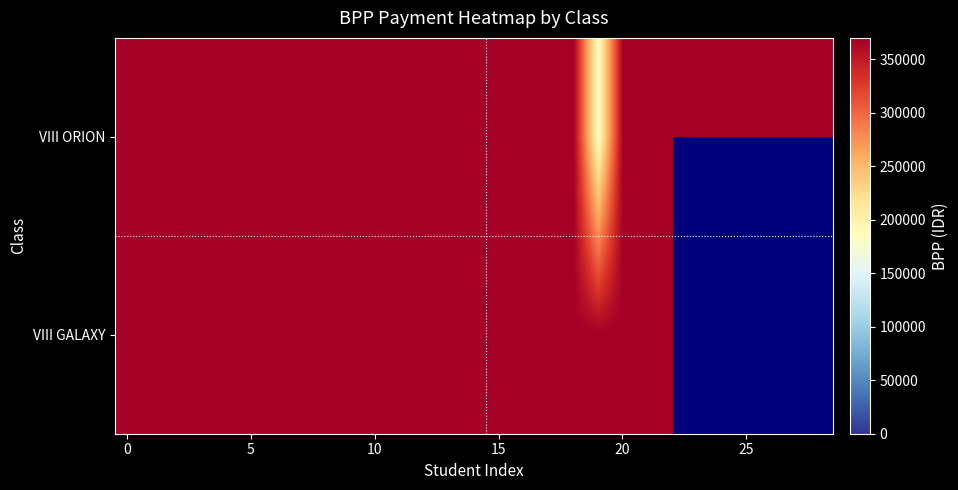

At how many categories does at least one series exceed 338505?

29